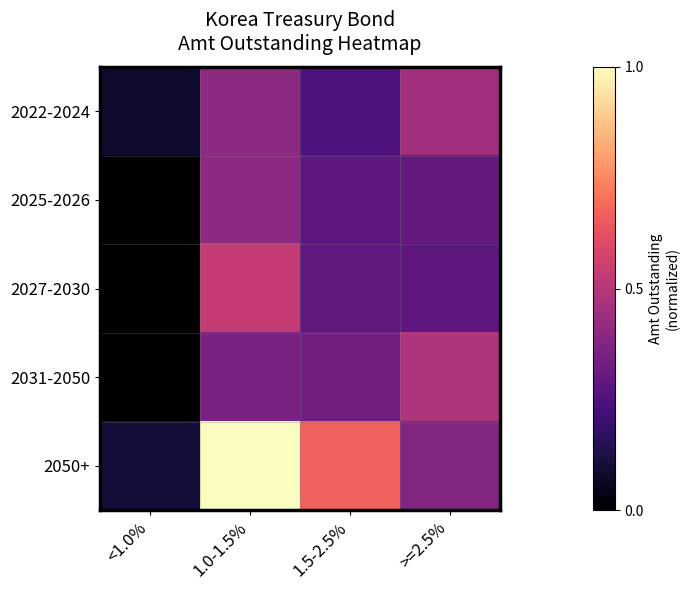

Reading left to right, extract all data points from this chart.

2022-2024: <1.0%=0.1	1.0-1.5%=0.4	1.5-2.5%=0.2	>=2.5%=0.5
2025-2026: <1.0%=0.0	1.0-1.5%=0.4	1.5-2.5%=0.3	>=2.5%=0.3
2027-2030: <1.0%=0.0	1.0-1.5%=0.5	1.5-2.5%=0.3	>=2.5%=0.3
2031-2050: <1.0%=0.0	1.0-1.5%=0.4	1.5-2.5%=0.3	>=2.5%=0.5
2050+: <1.0%=0.1	1.0-1.5%=1.0	1.5-2.5%=0.7	>=2.5%=0.4